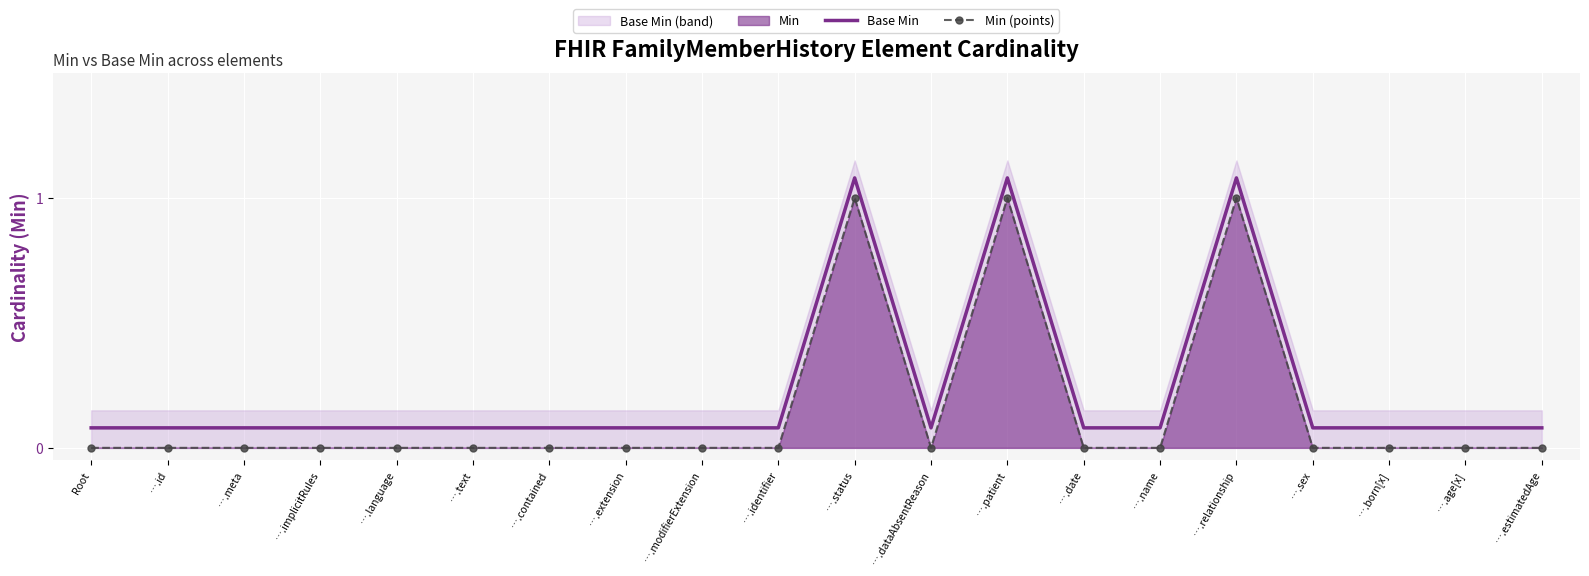

True or false: Min (points) and Base Min cross at least once.

False